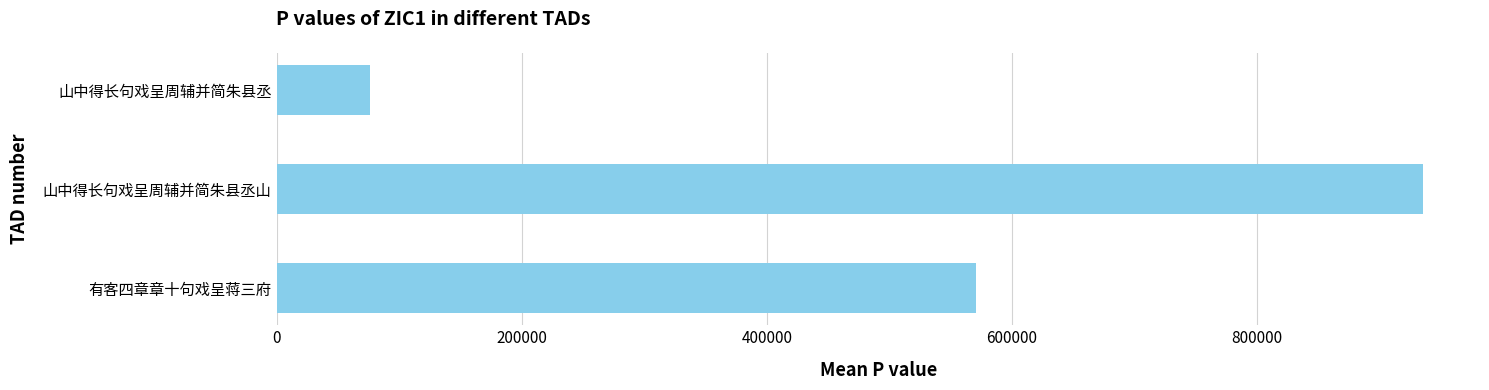

The value at 有客四章章十句戏呈蒋三府 is 570962. True or false?

True